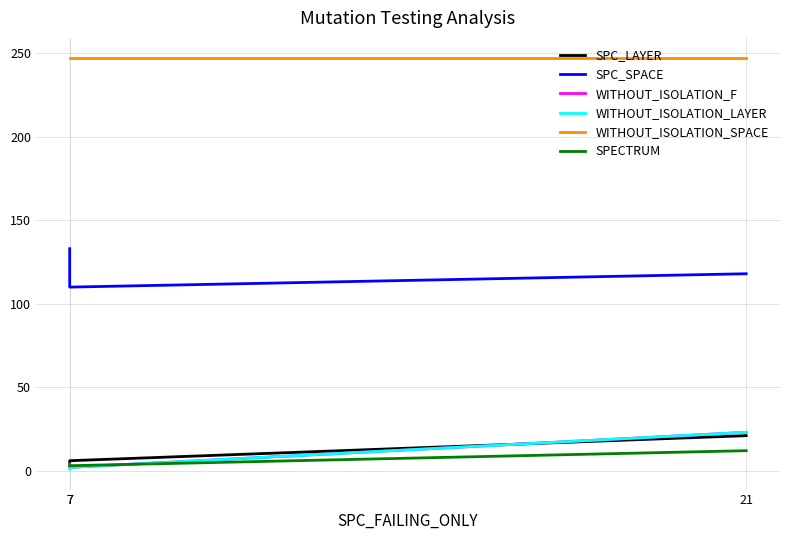

List the labels in order of SPC_LAYER value, largest first.

21, 7, 7